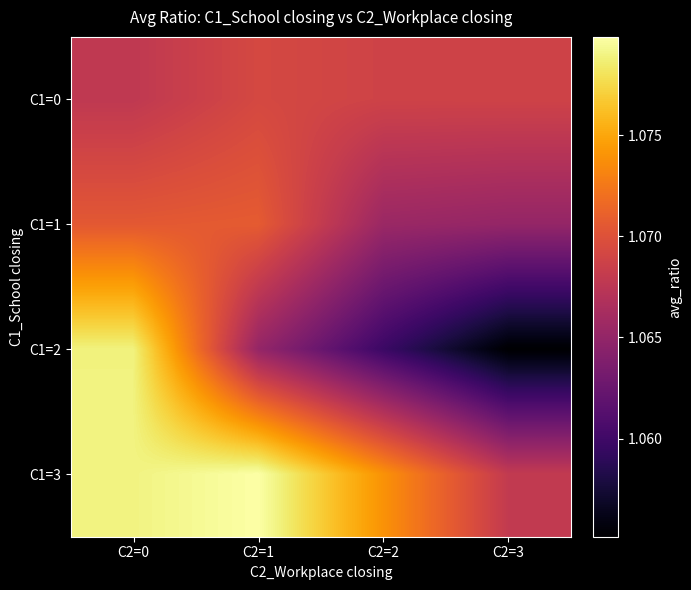

How many categories are shown in the chart?

4